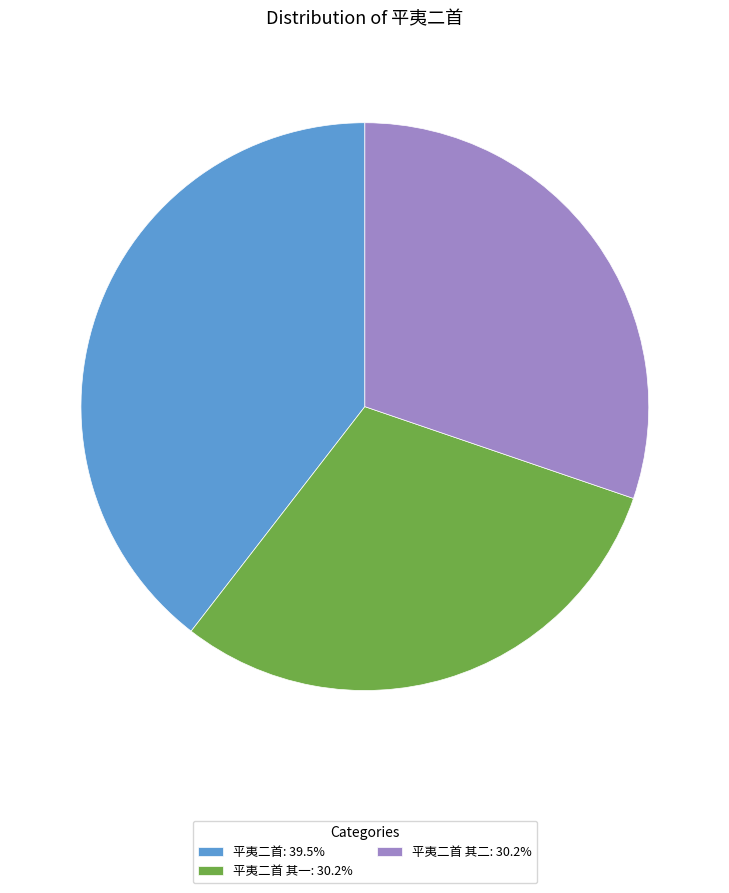

Does 平夷二首 其二: 30.2% represent more than half of the total?

No